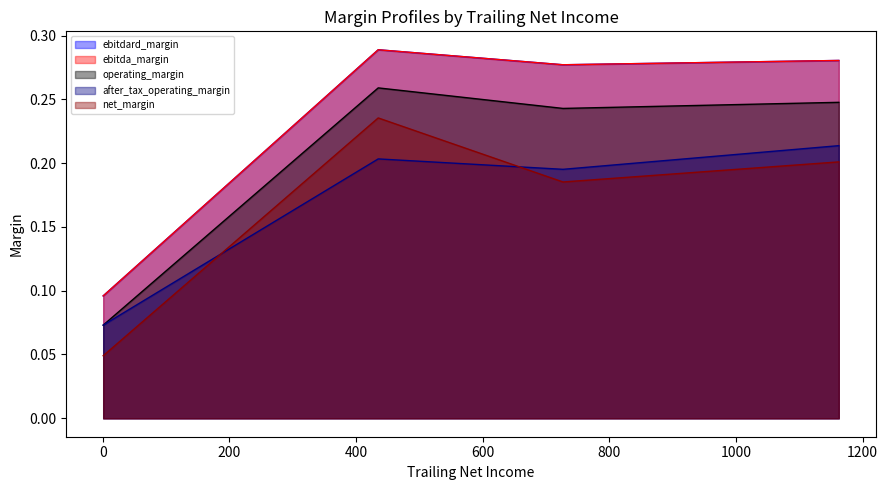

The value of net_margin at 434.9 is 0.2. True or false?

True